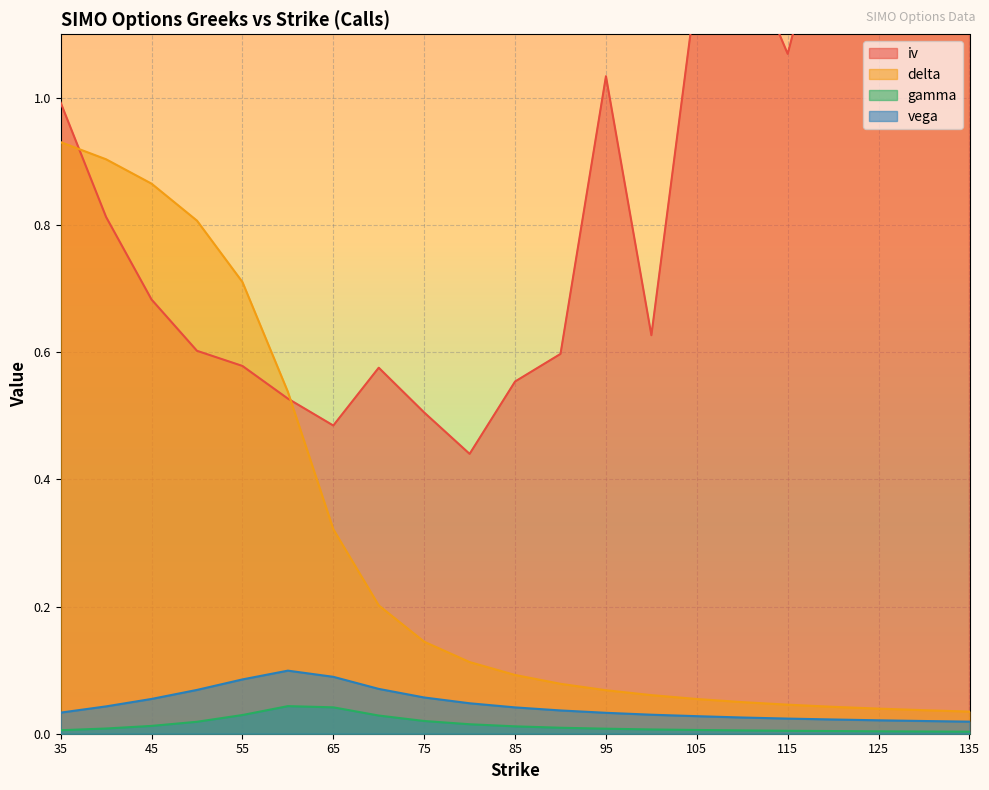

Is it true that delta equals 0.2 at 65?

False